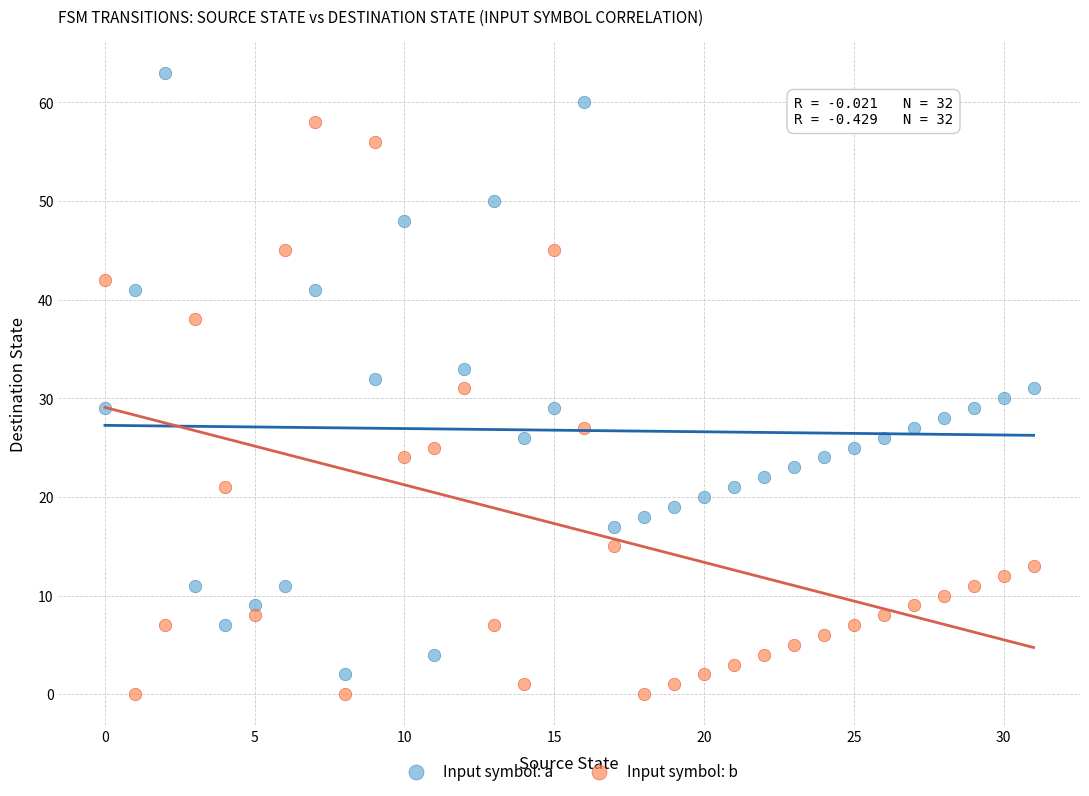

Across all data points, what is the range of Y values (max minus min)?

63